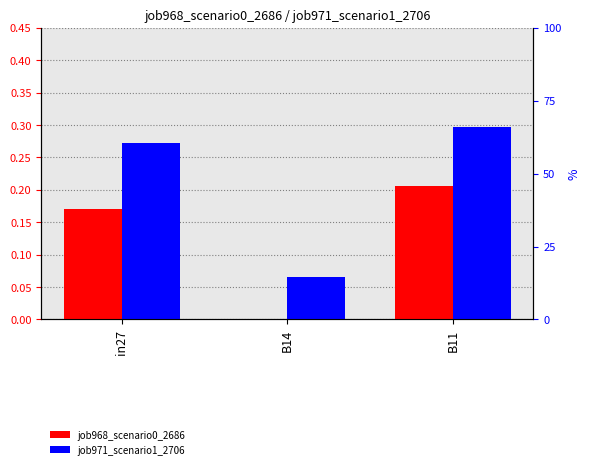

What is the highest value of the job968_scenario0_2686 series?

0.2